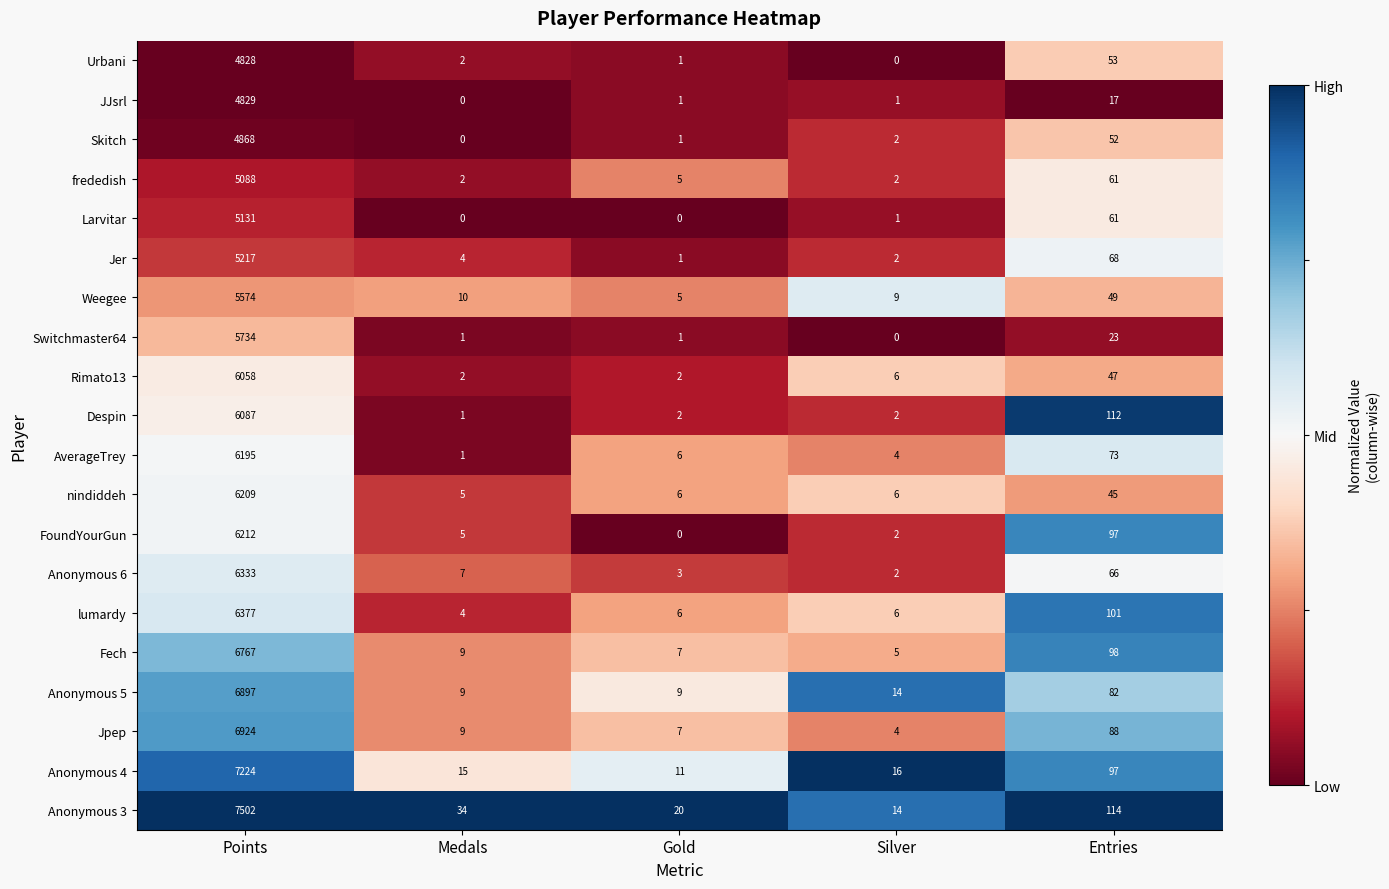

Which category has the lowest value in the Jer series?

Gold